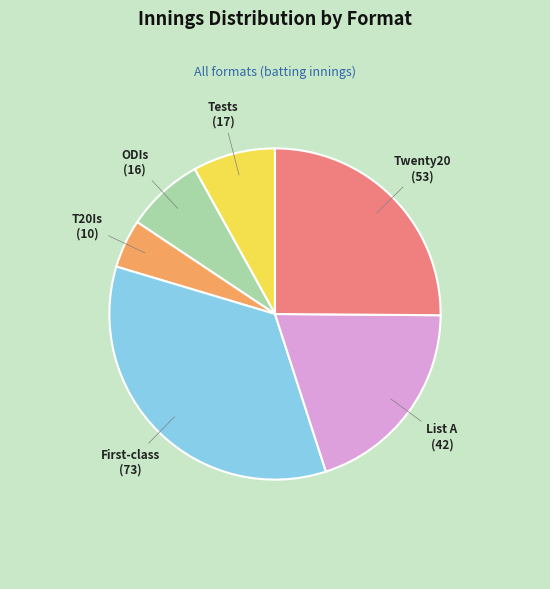

Does any single category account for the majority?

No